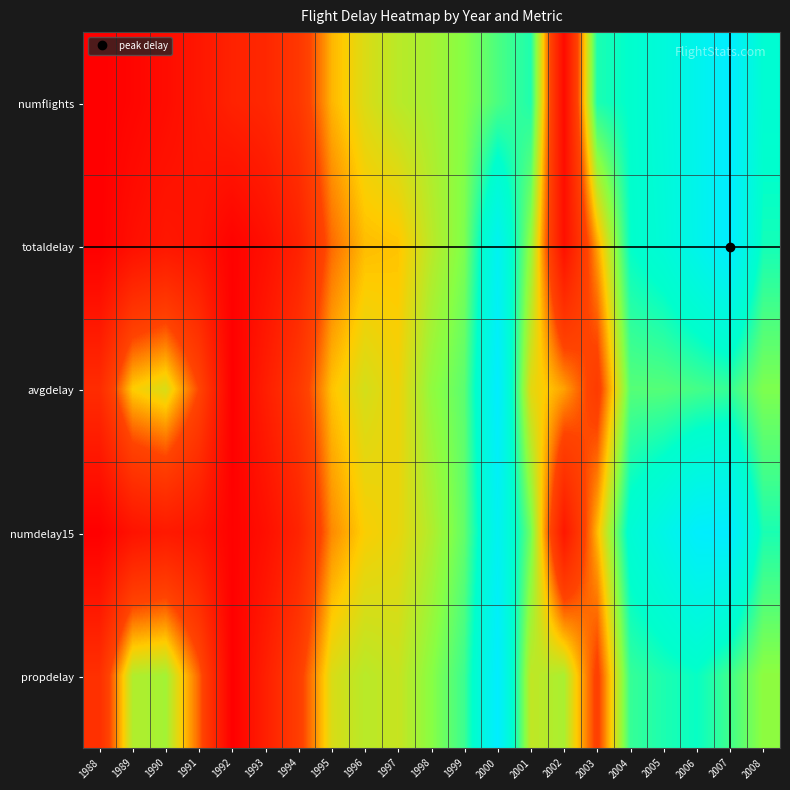

What is the difference between the highest and lowest values at 2004?

0.1